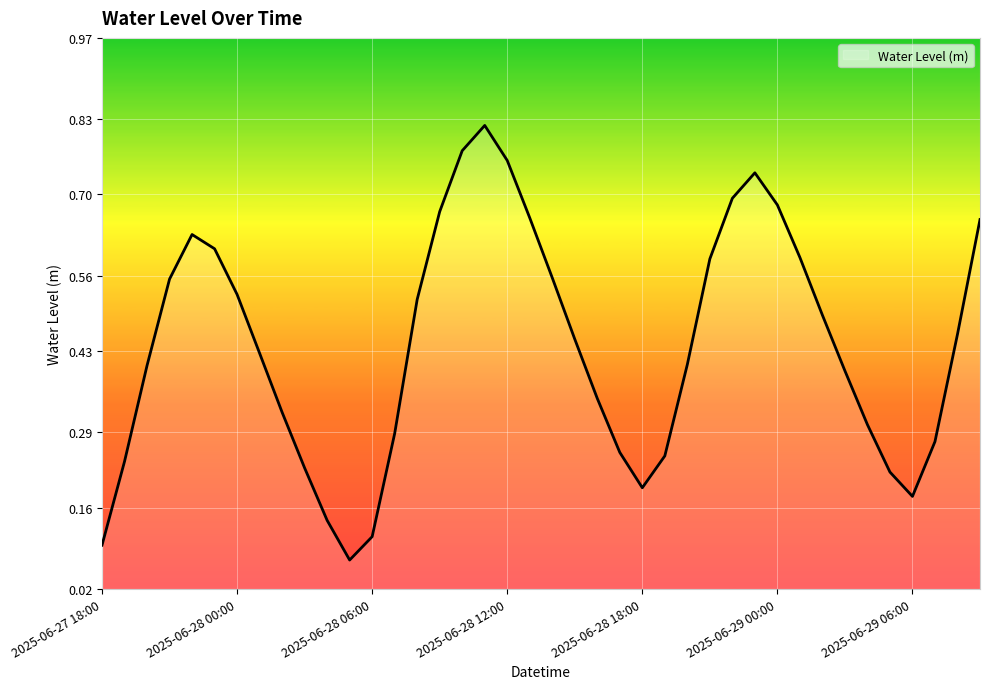

What is the label of the 22nd point from the left?

2025-06-28 15:00